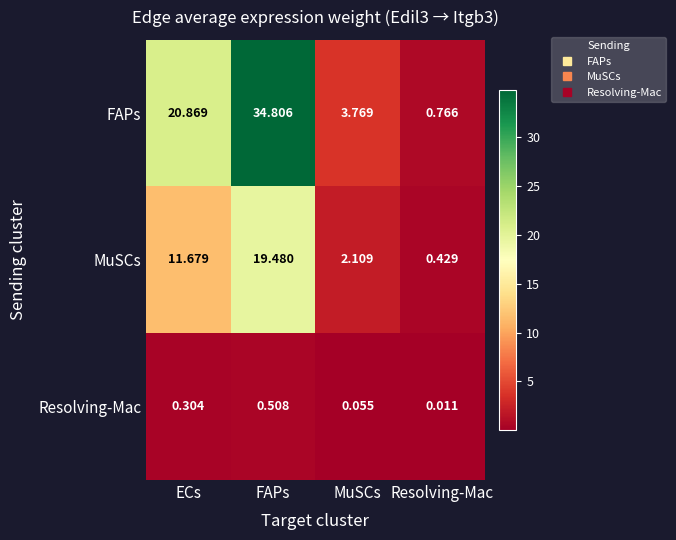

Which series has the largest total across all categories?

FAPs